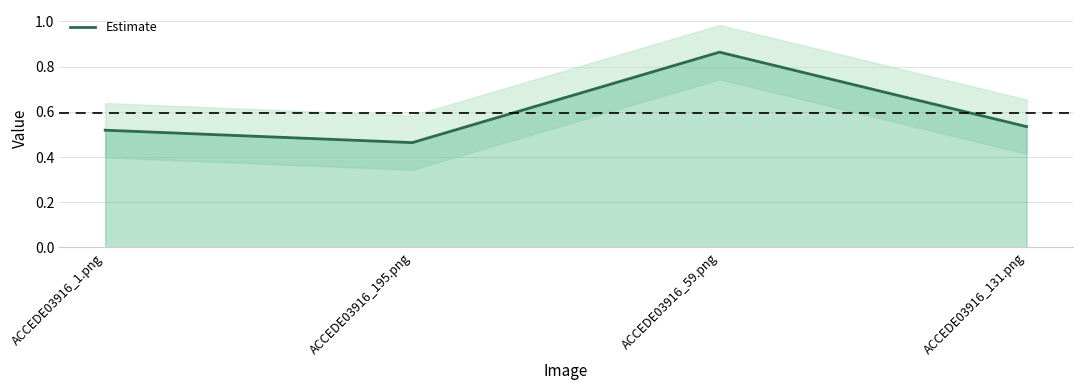

At which category does the data reach its first local peak?

ACCEDE03916_59.png